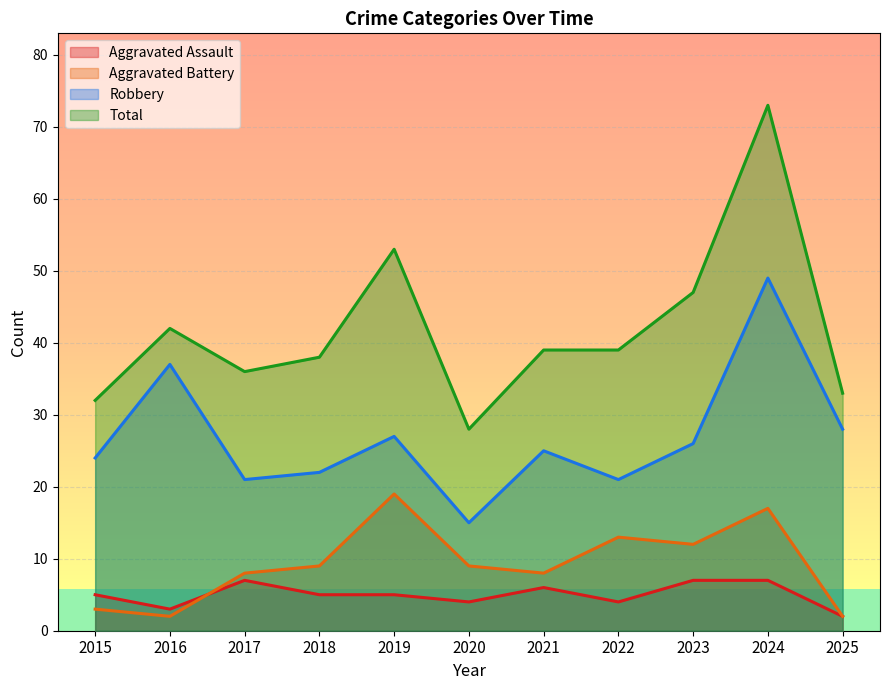

What is the maximum value shown in the chart?

73